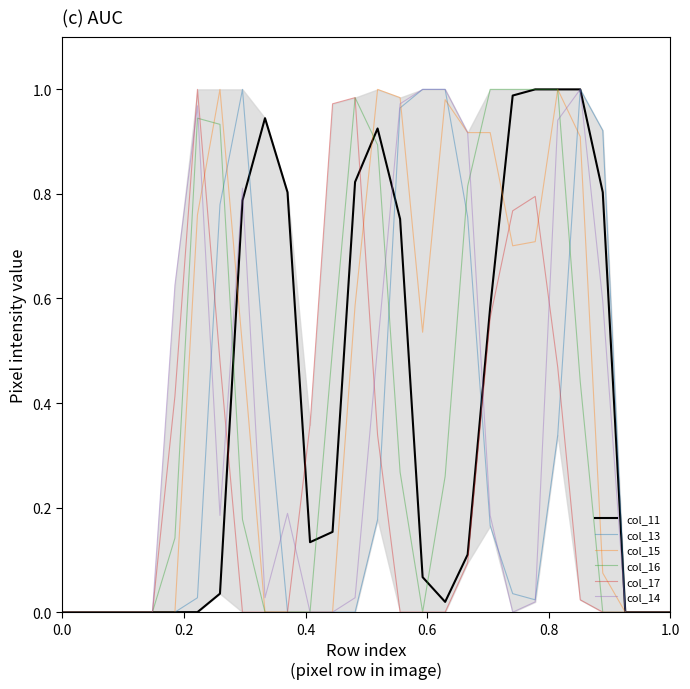

Rank the series by their maximum value, from lowest to highest.

col_11, col_13, col_15, col_16, col_17, col_14